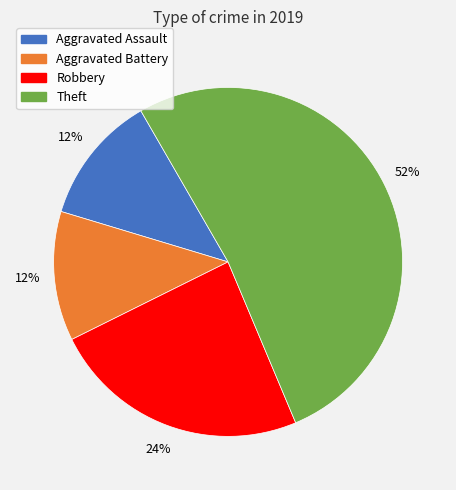

To the nearest percent, what is the difference between the largest and smallest slice percentages?

40%